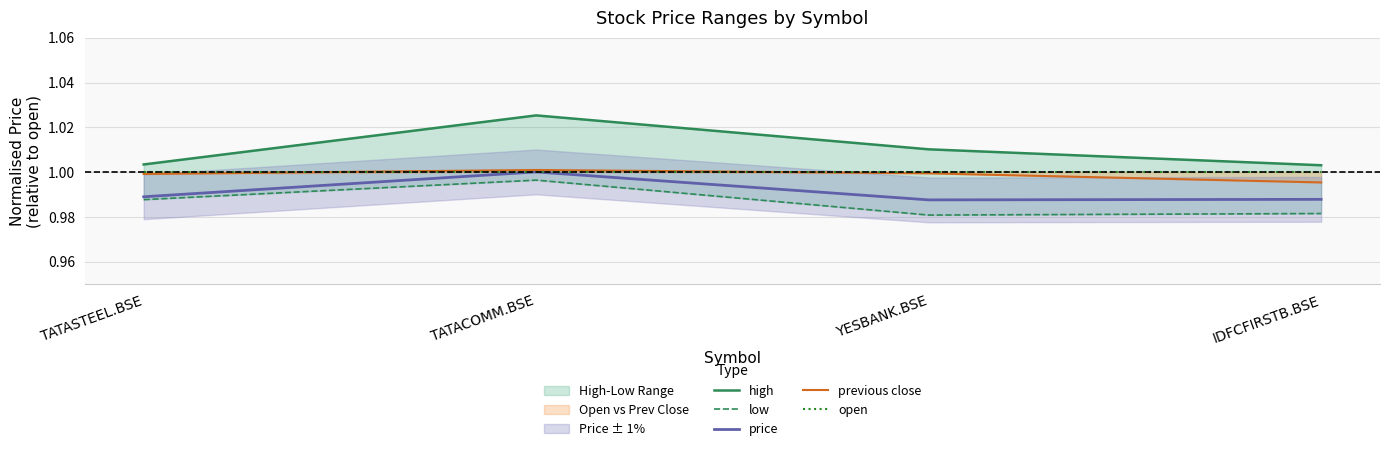

True or false: price and previous close cross at least once.

False